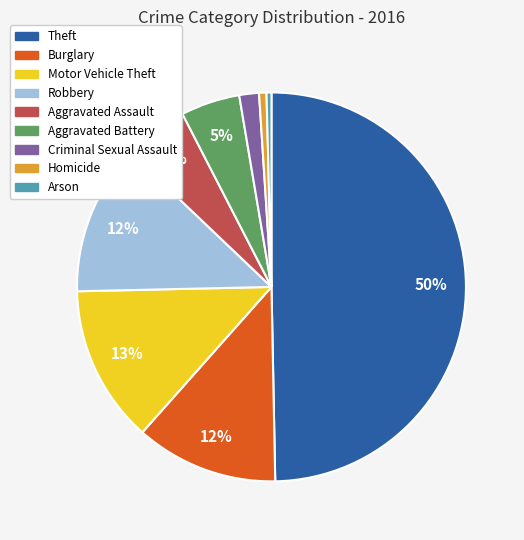

What percentage is the Theft slice, to the nearest percent?

50%